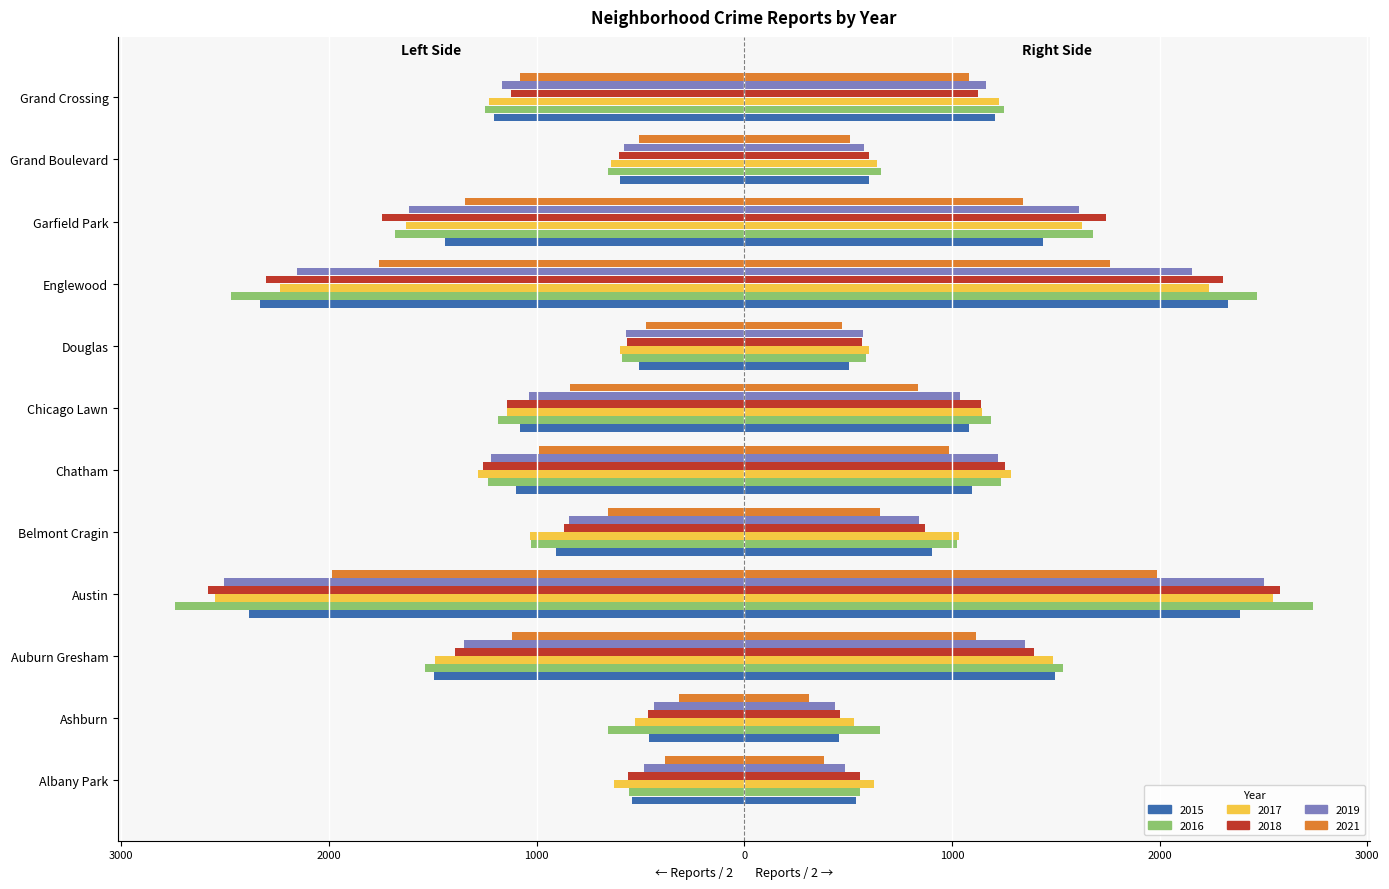

What are all the series names shown in the legend?

2015, 2017, 2019, 2016, 2018, 2021